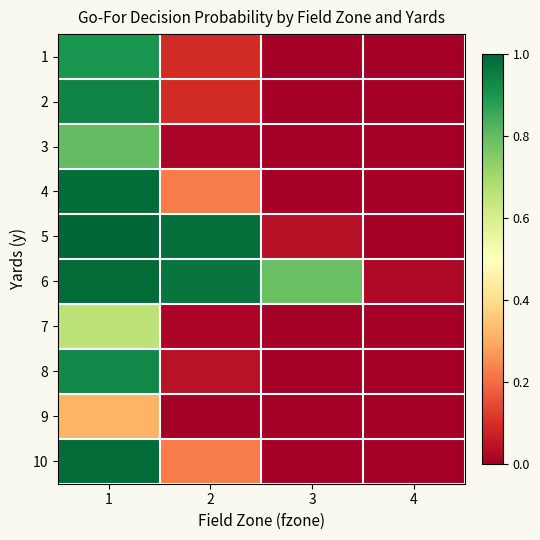

Reading left to right, extract all data points from this chart.

1: 1=0.9	2=0.1	3=0.0	4=0.0
2: 1=0.9	2=0.1	3=0.0	4=0.0
3: 1=0.8	2=0.0	3=0.0	4=0.0
4: 1=1.0	2=0.2	3=0.0	4=0.0
5: 1=1.0	2=1.0	3=0.0	4=0.0
6: 1=1.0	2=1.0	3=0.8	4=0.0
7: 1=0.7	2=0.0	3=0.0	4=0.0
8: 1=0.9	2=0.0	3=0.0	4=0.0
9: 1=0.3	2=0.0	3=0.0	4=0.0
10: 1=1.0	2=0.2	3=0.0	4=0.0